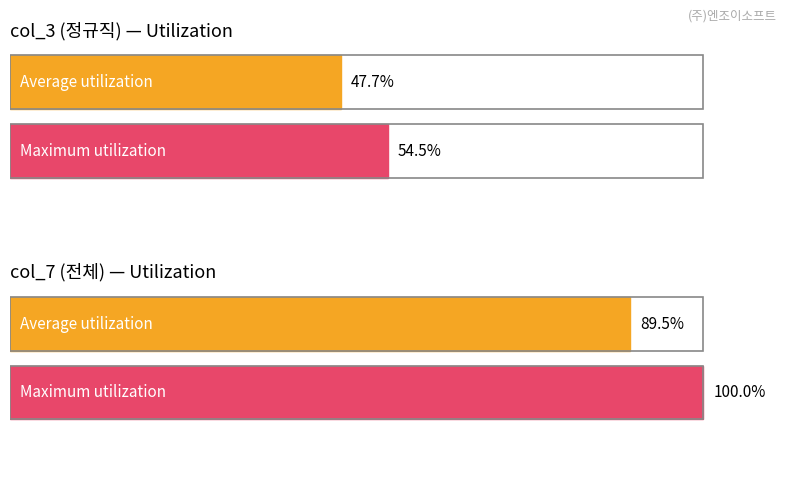

Is it true that col_6 equals 2 at col_7?

False